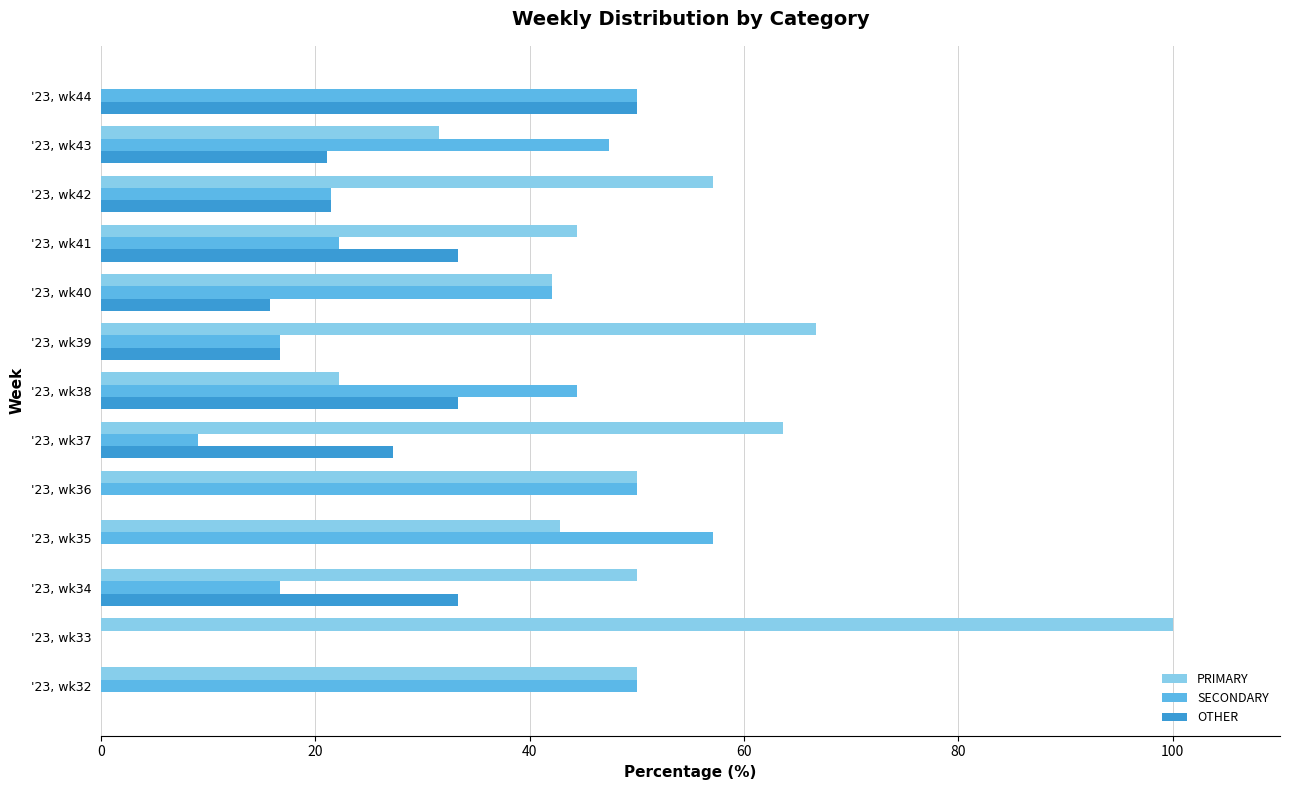

Which series changed the most between '23, wk33 and '23, wk34?

PRIMARY